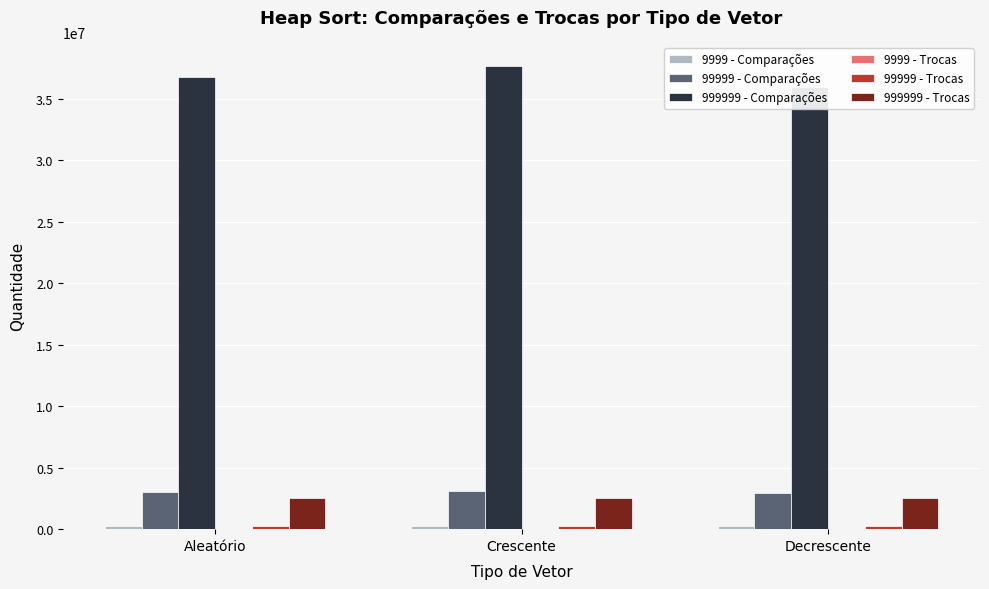

Which series changed the most between Crescente and Decrescente?

999999 - Comparações